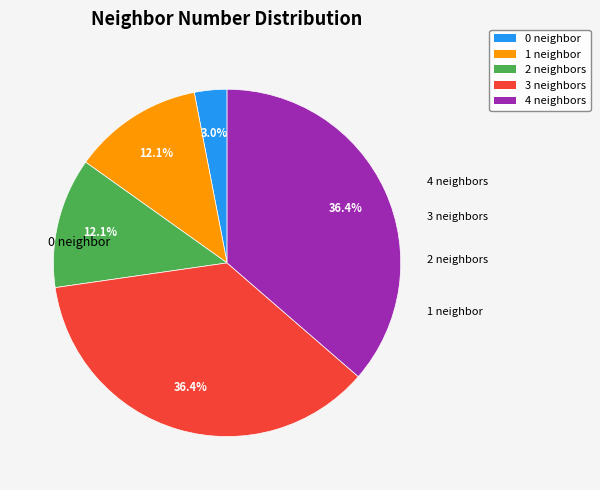

Is there any slice that represents more than half of the pie?

No